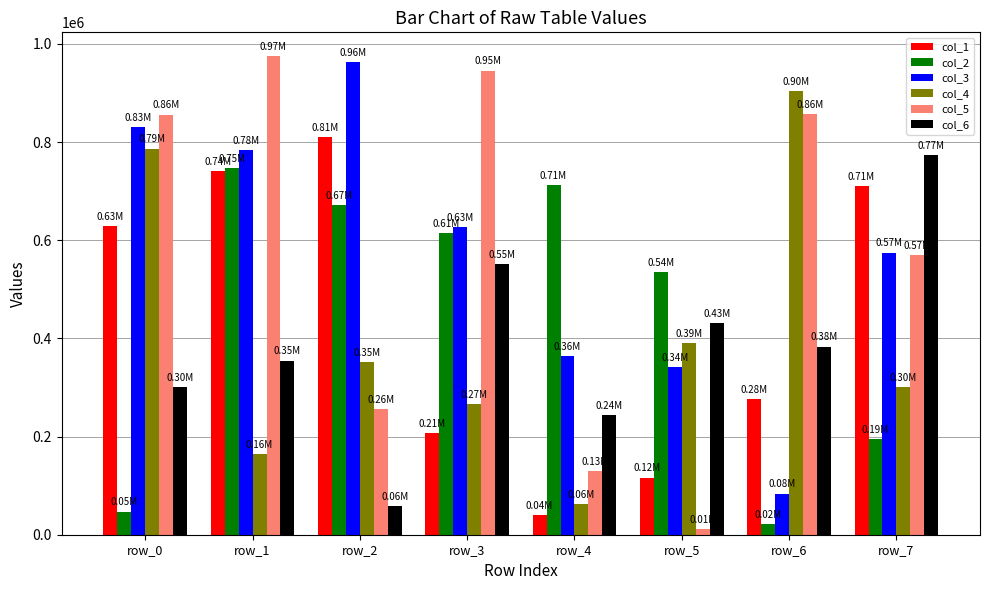

What is the difference between the col_2 values at row_3 and row_2?

56153